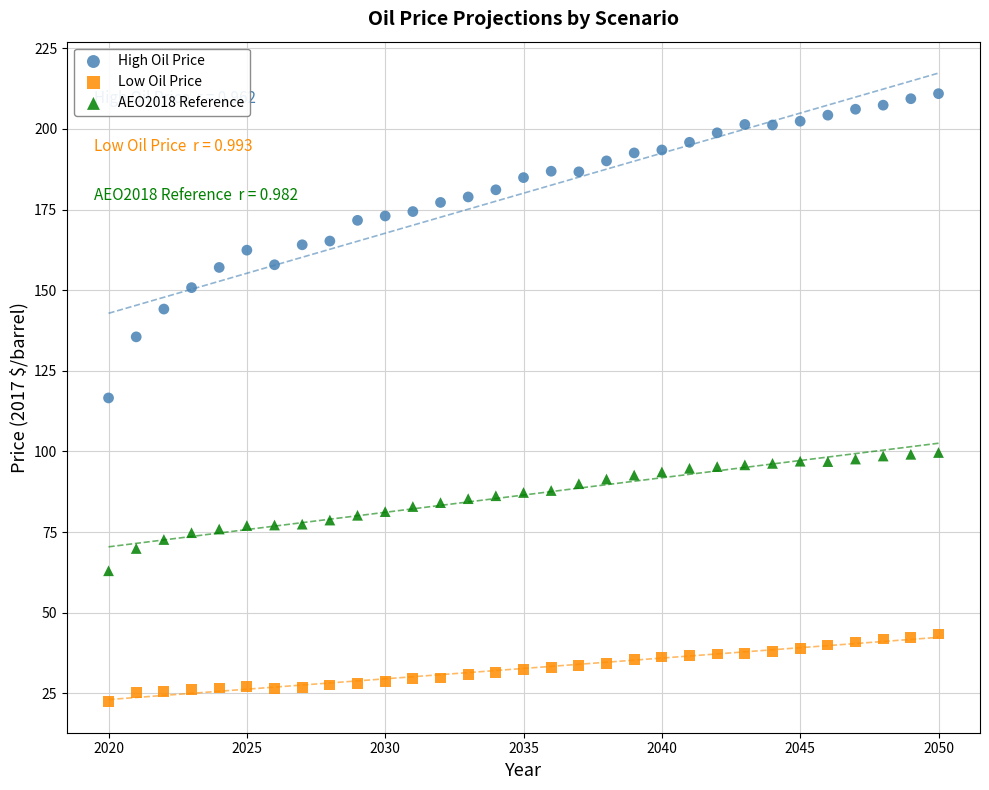

Across all data points, what is the range of X values (max minus min)?

30.0